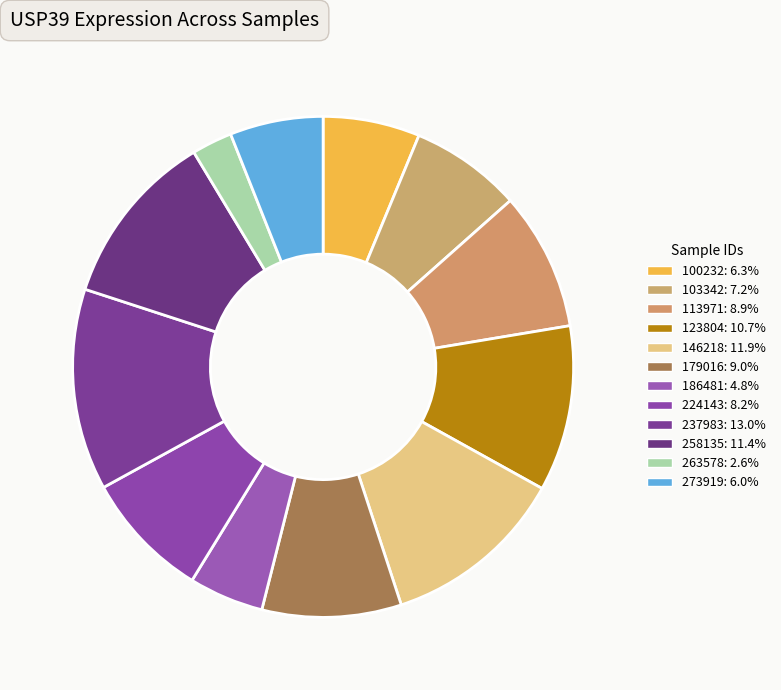

What is the largest slice in the pie chart?

237983